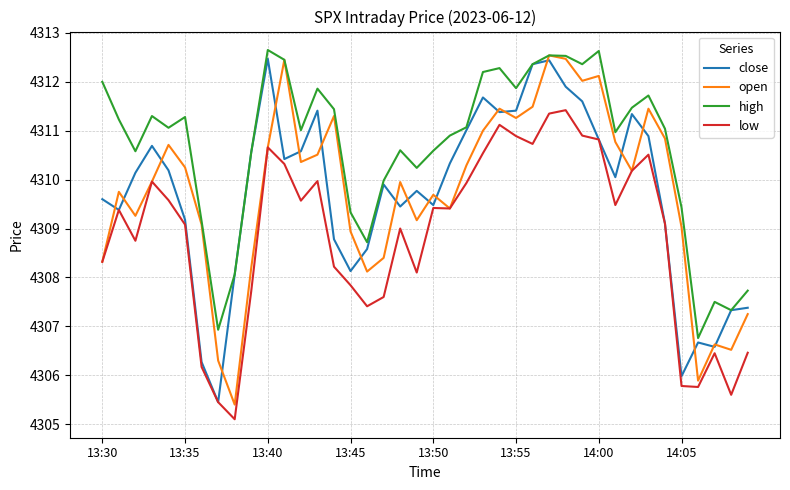

Which series has the largest total across all categories?

high